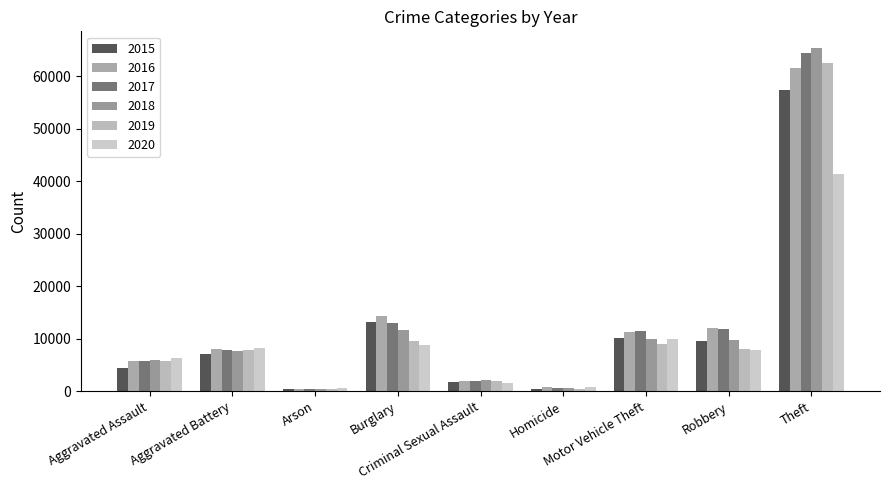

What is the difference between the highest and lowest values at Criminal Sexual Assault?

546